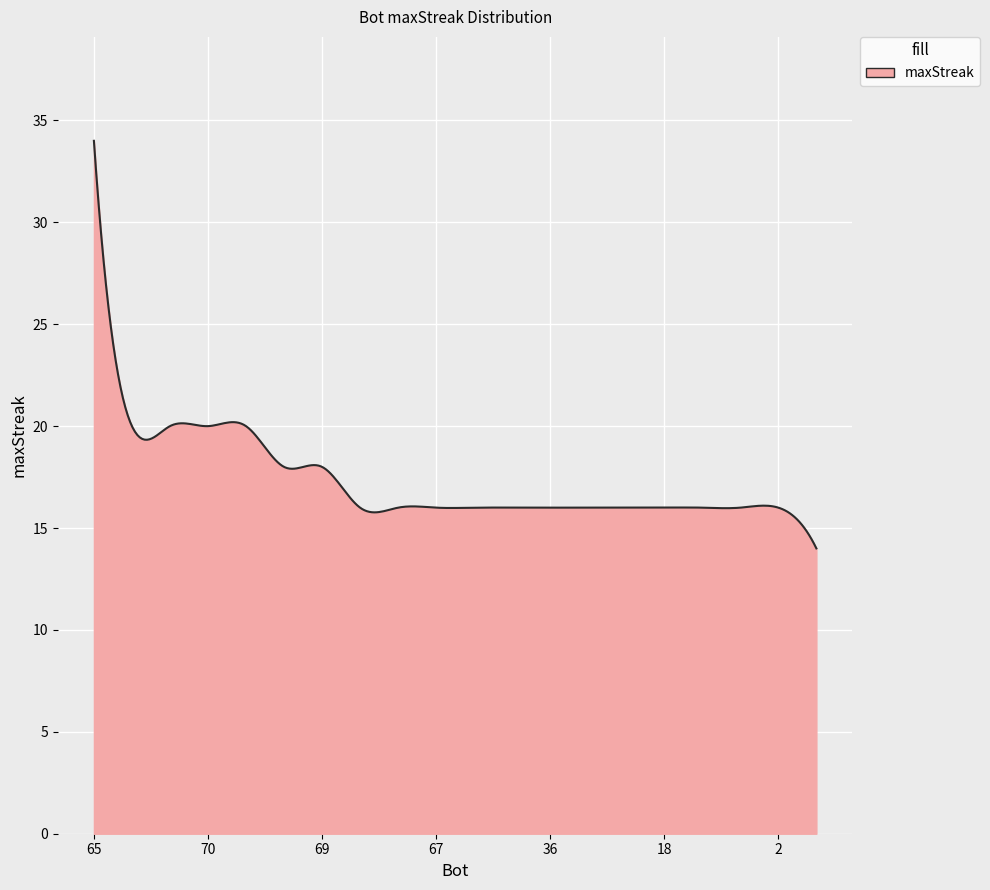

What is the greatest value displayed?

34.0